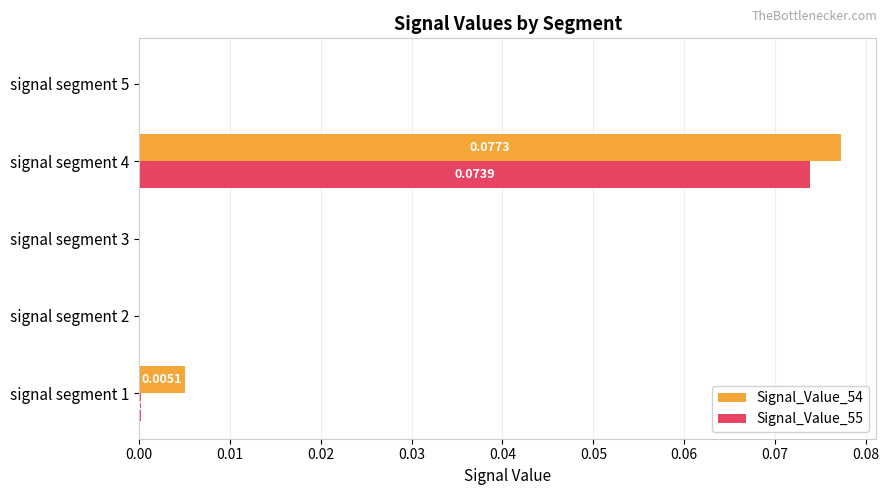

Which series has the widest spread of values?

Signal_Value_54